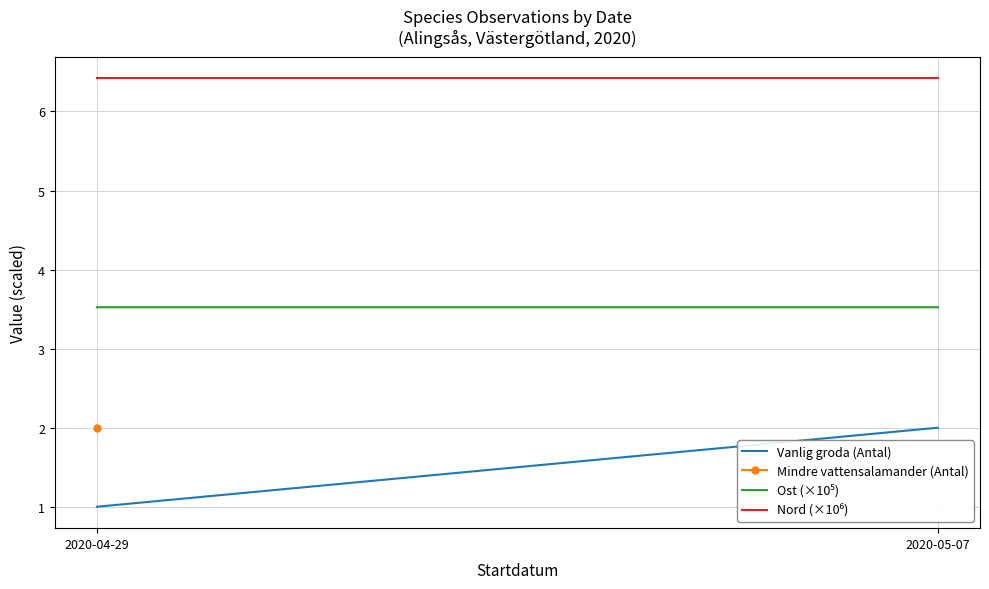

Which category has the highest value in the Vanlig groda (Antal) series?

2020-05-07